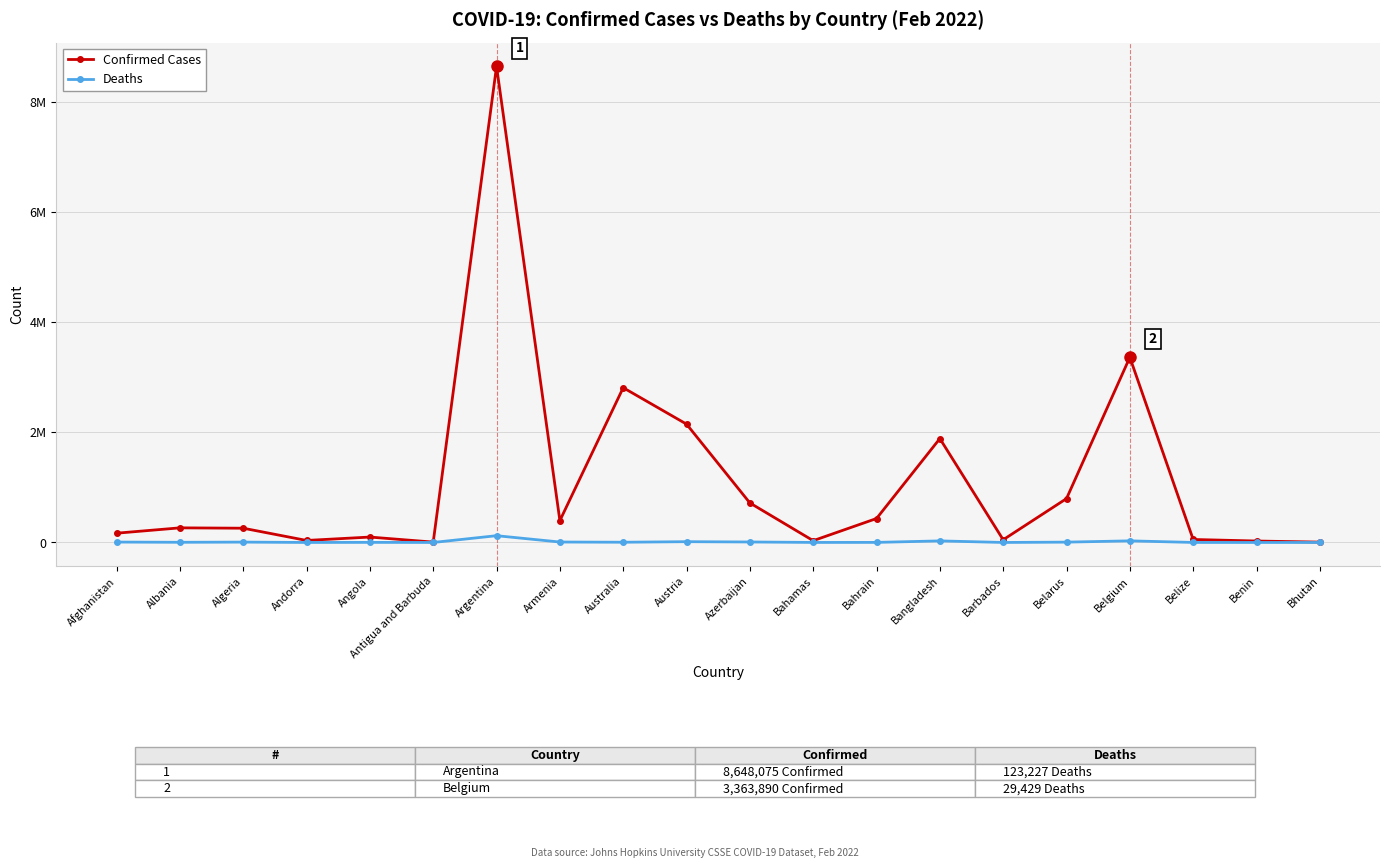

What is the lowest value of the Deaths series?

4